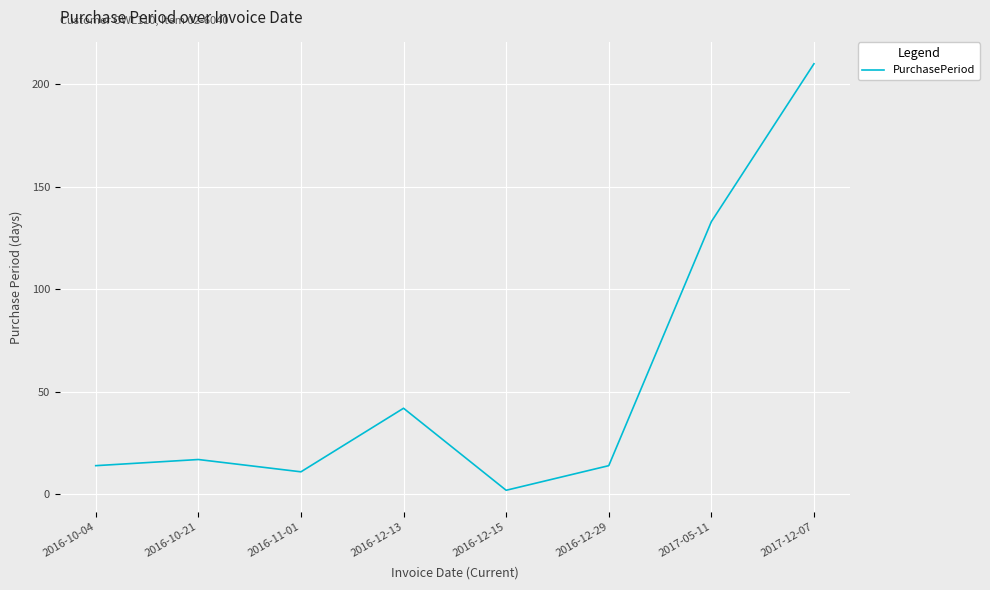

What is the difference between the values at 2016-12-13 and 2016-10-04?

28